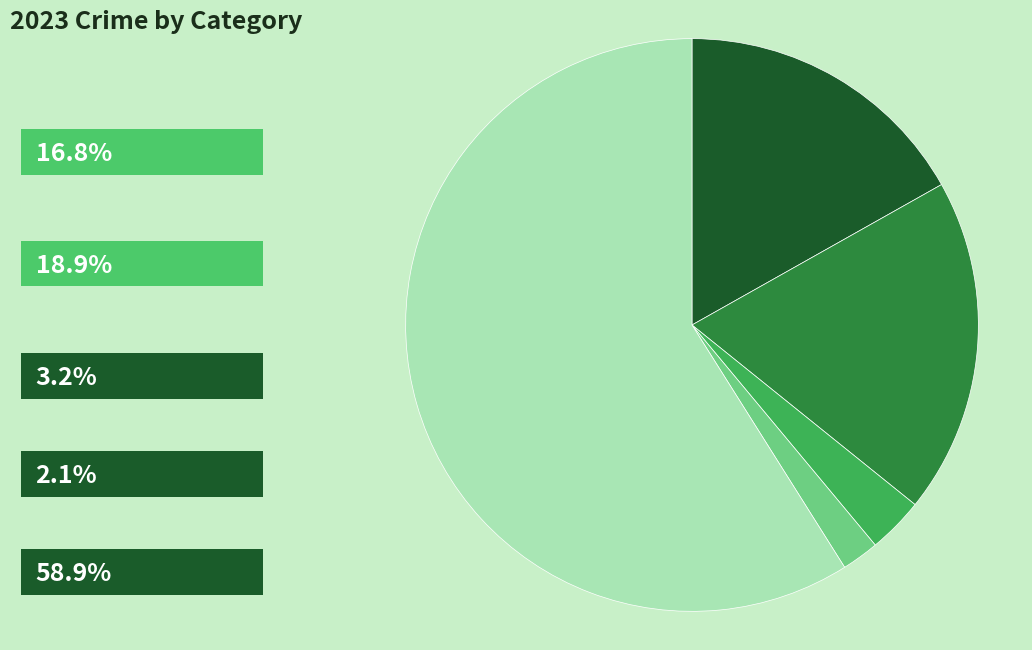

Does any single category account for the majority?

Yes